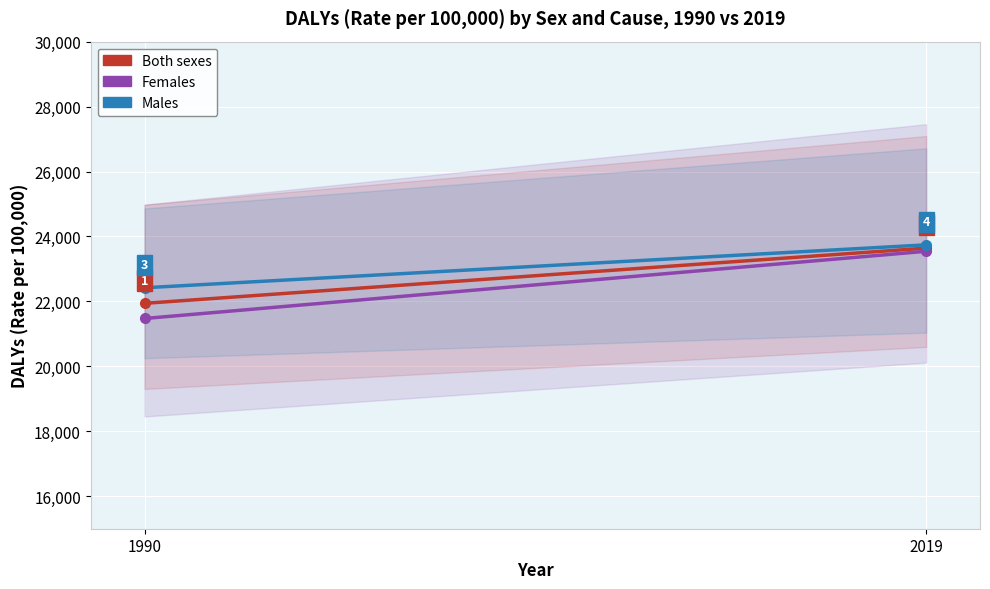

What is the sum of the Females values at 1990 and 2019?

45018.1